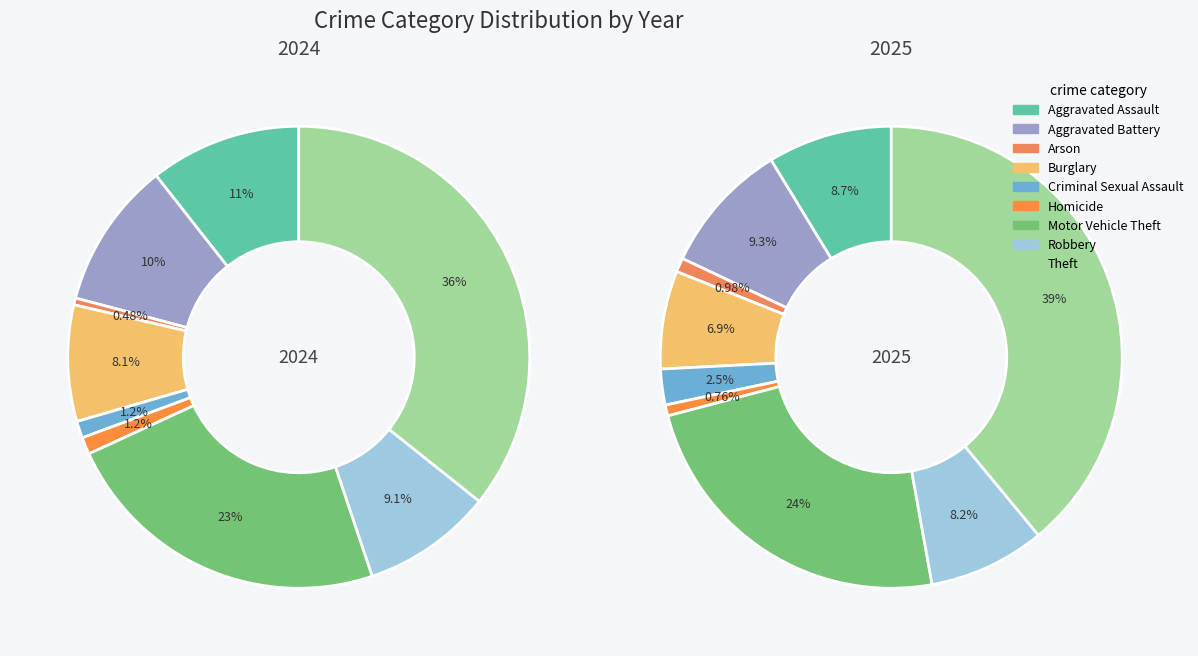

Is Homicide the majority of the pie?

No